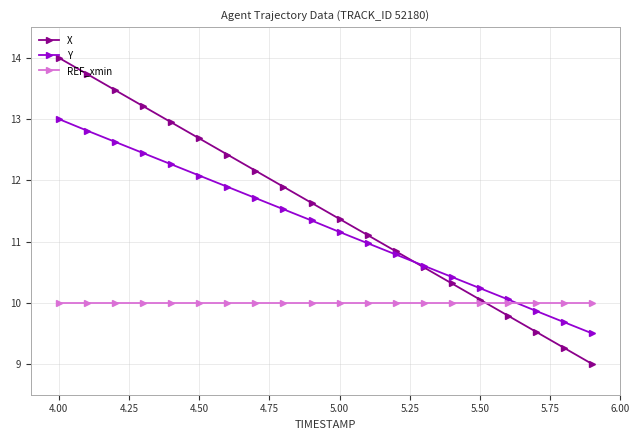

What is the sum of all X values?

230.0